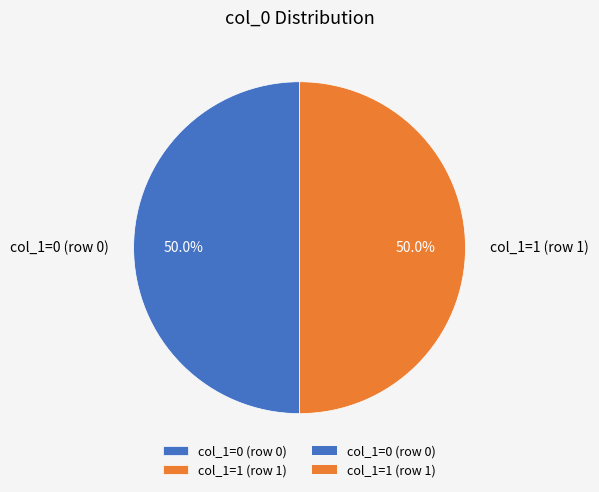

What is the ratio of the value at col_1=0 (row 0) to the value at col_1=1 (row 1)?

1.0